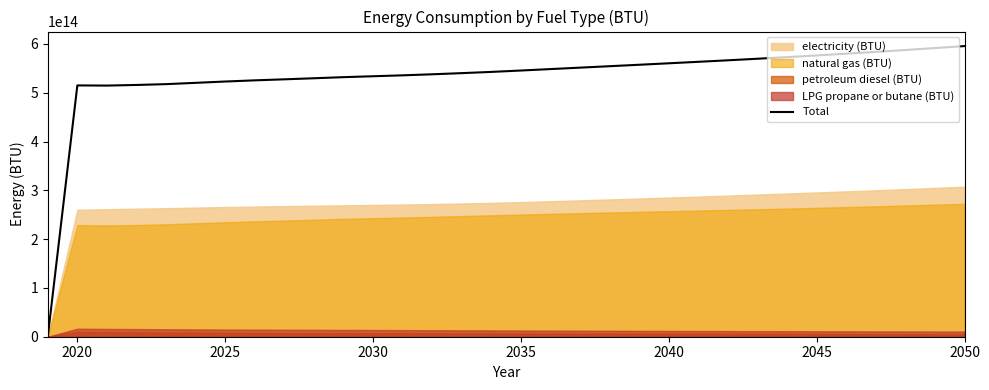

How many points are higher than both their immediate neighbors (excluding endpoints)?

1